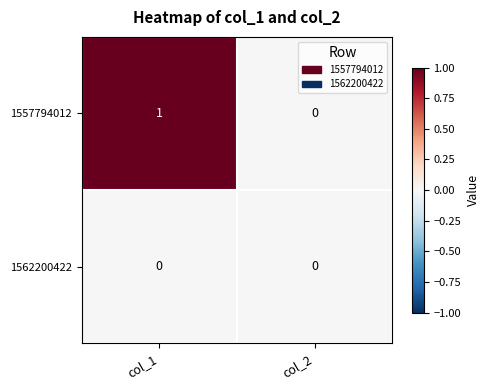

How many data points does each series have?

2